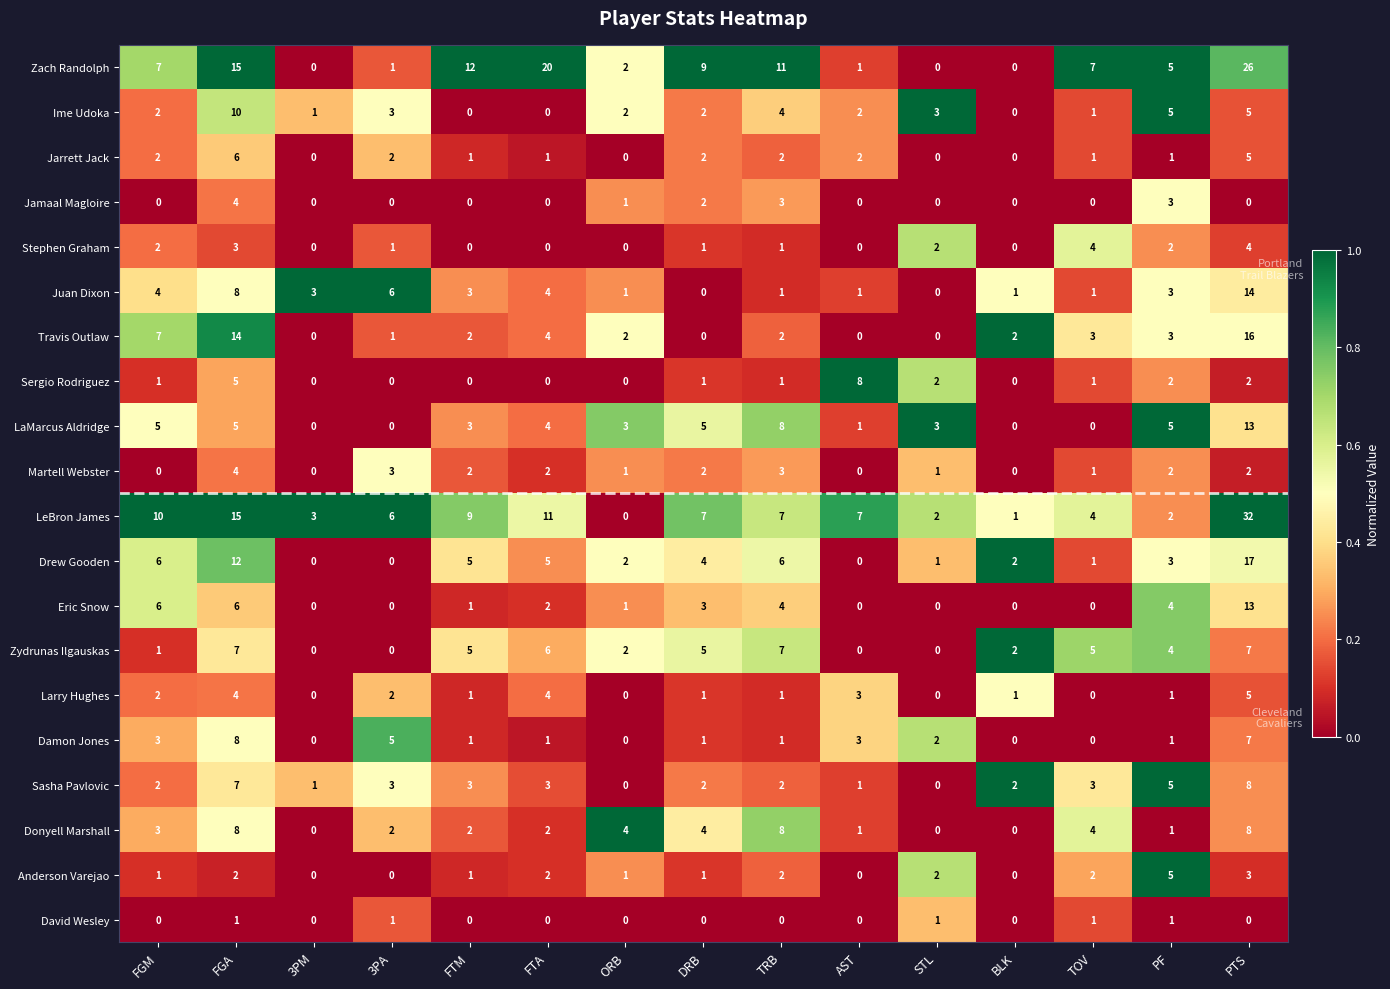

True or false: Sasha Pavlovic has a value of 3 at FTA.

True